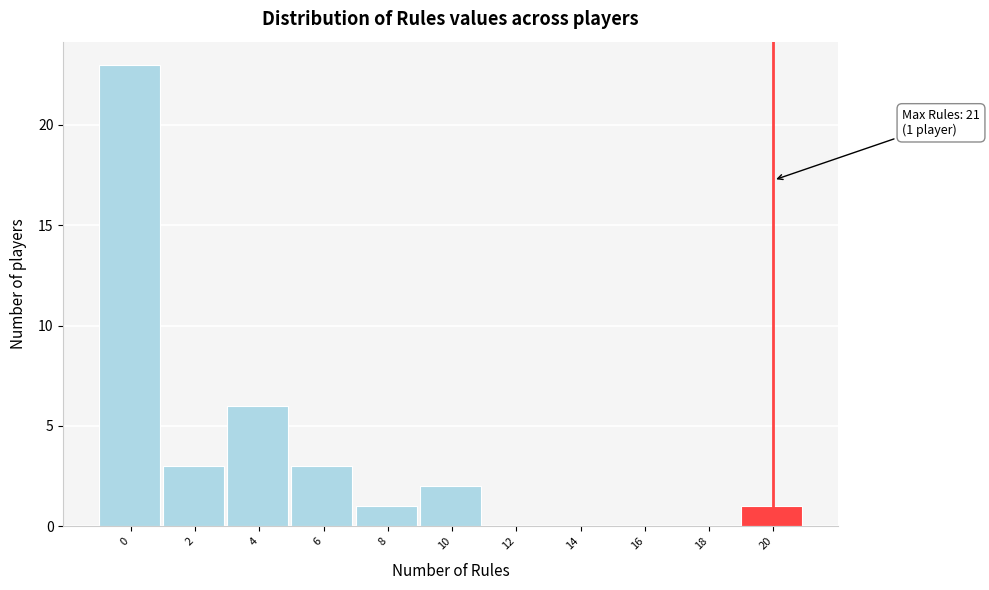

Reading left to right, list all the values displayed in this chart.

0=23	2=3	4=6	6=3	8=1	10=2	12=0	14=0	16=0	18=0	20=1